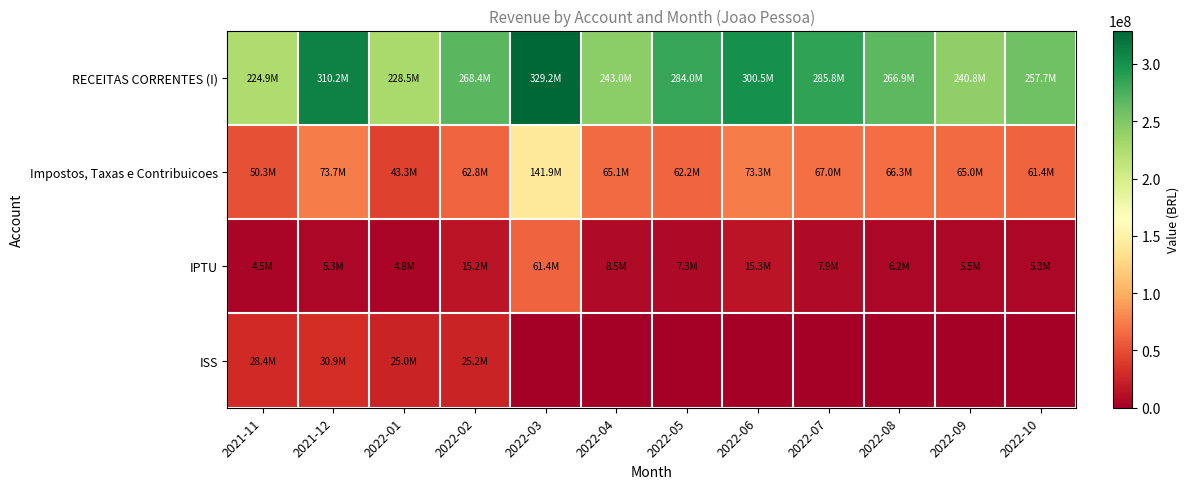

At how many categories does at least one series exceed 37321282?

12